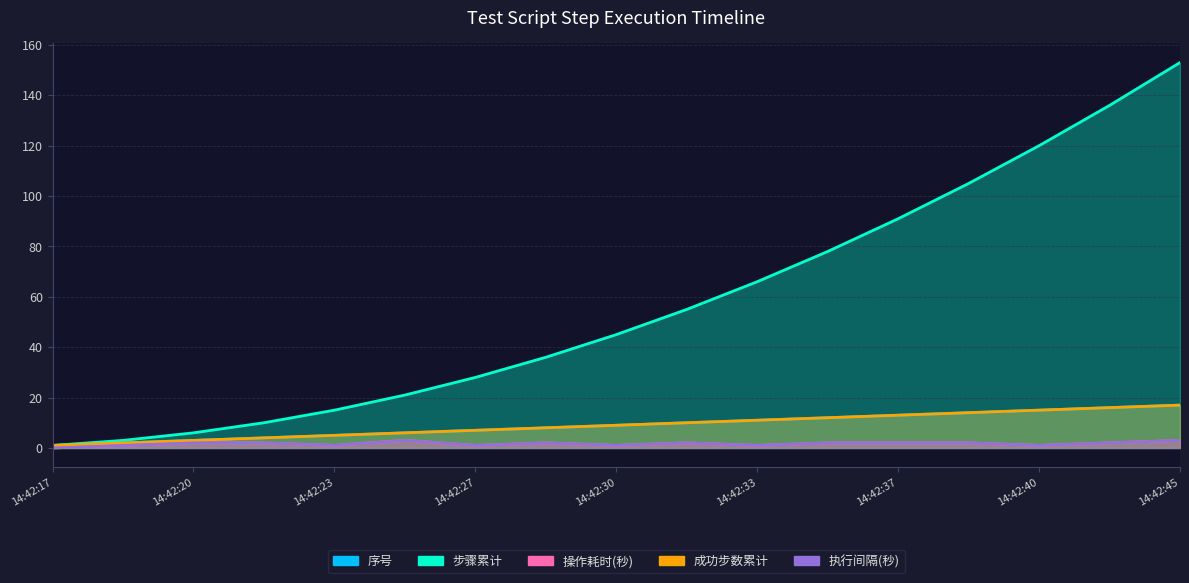

What is the difference between the second highest and second lowest values in the 步骤累计 series?

133